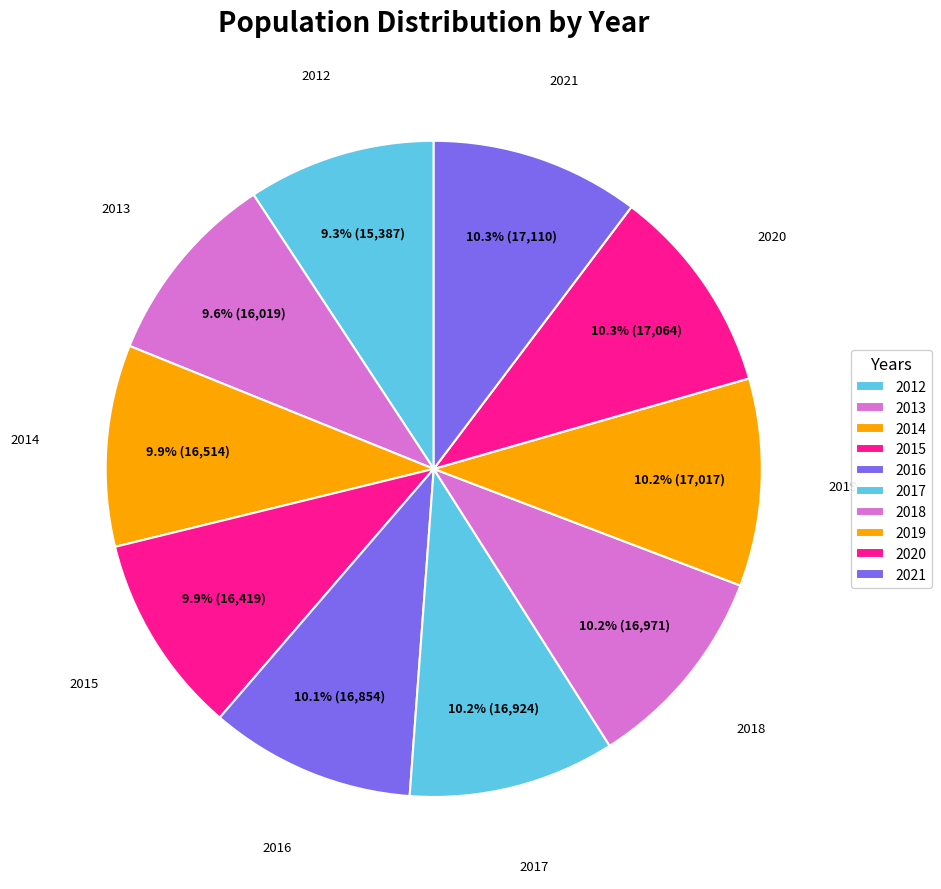

What is the smallest slice in the pie chart?

2012